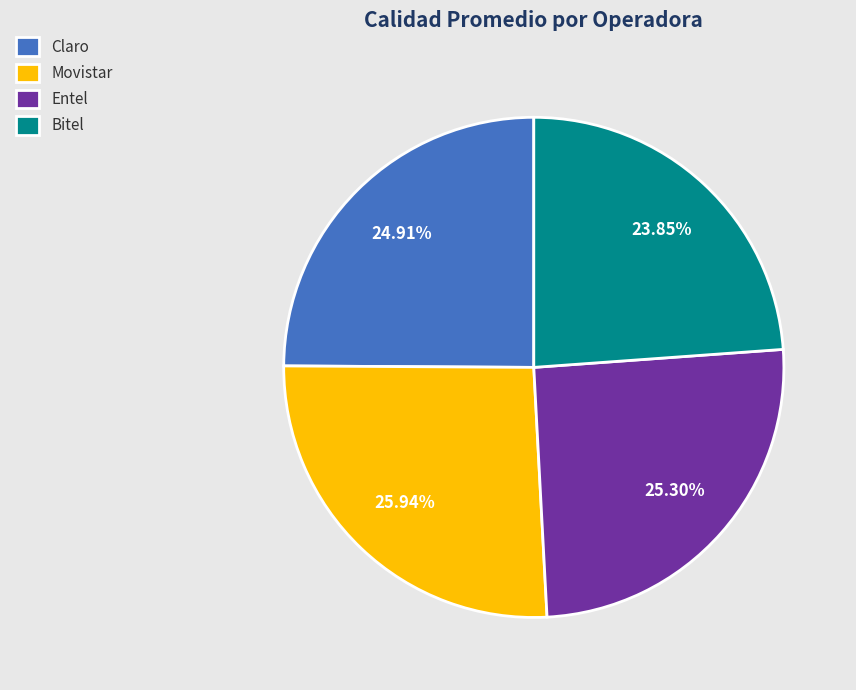

How many segments does this pie chart have?

4